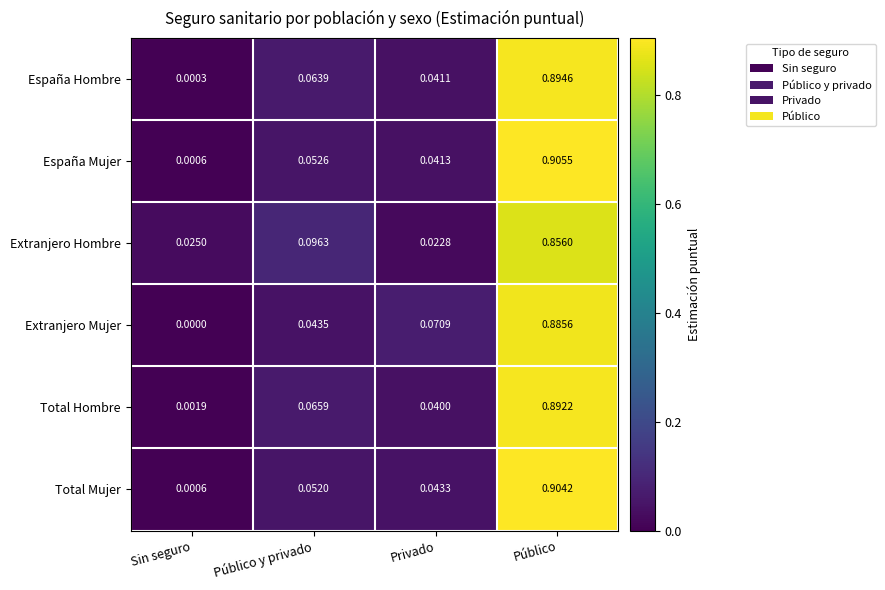

At how many categories does at least one series exceed 0?

4